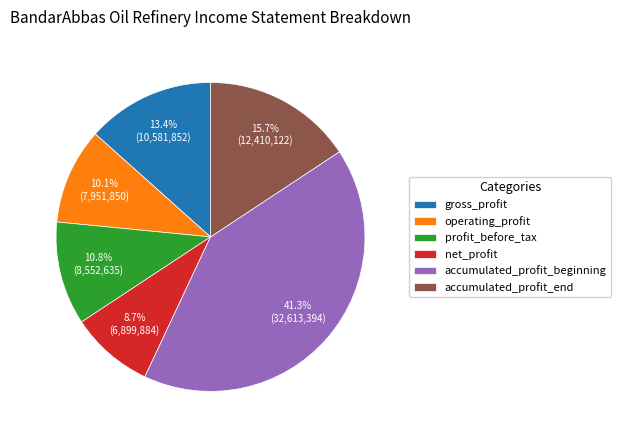

What is the total percentage of gross_profit and profit_before_tax?

24.2%